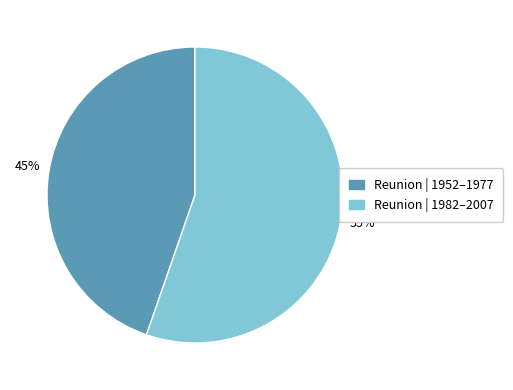

Is there a majority slice in this chart?

Yes